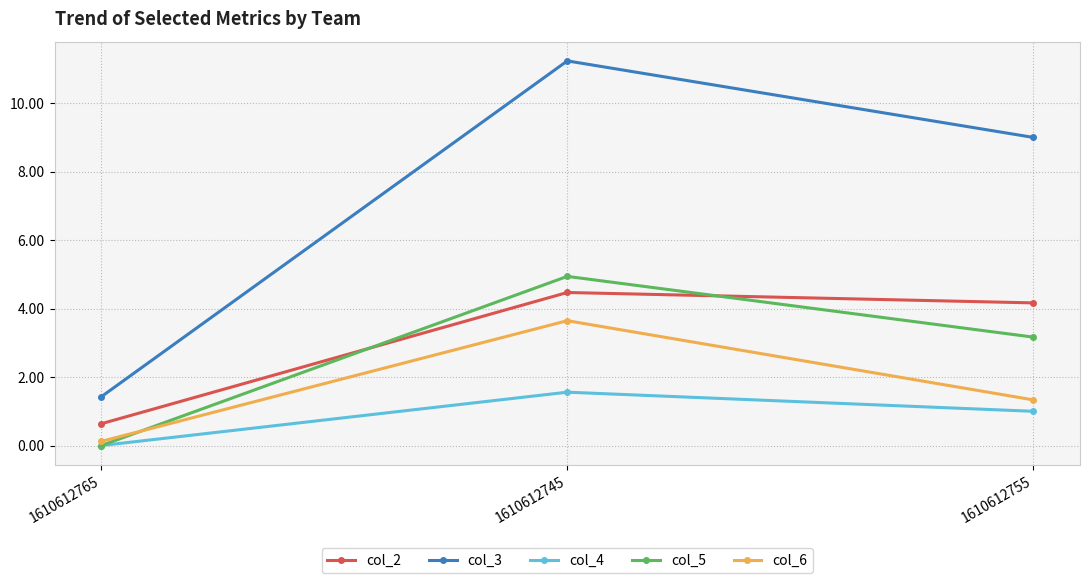

List the series in order of their peak value, lowest first.

col_4, col_6, col_2, col_5, col_3